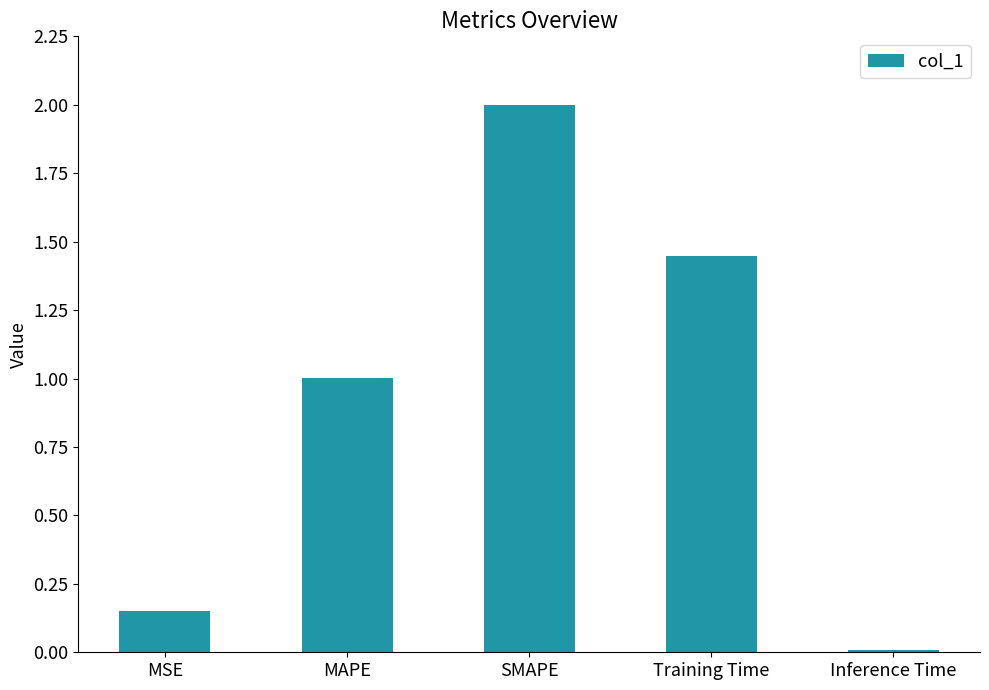

What is the sum of all values?

4.6